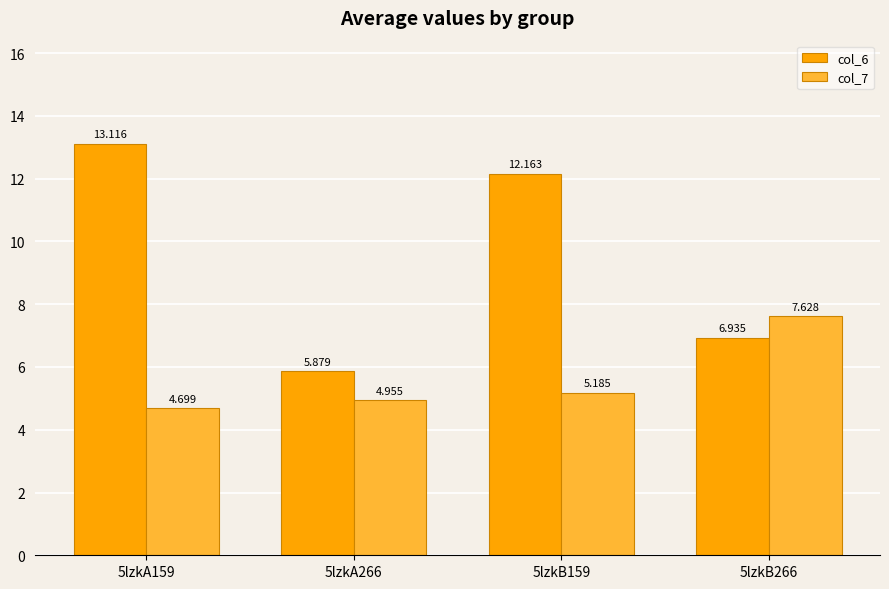

Reading right to left, list all the values displayed in this chart.

col_6: 6.9	12.2	5.9	13.1
col_7: 7.6	5.2	5.0	4.7